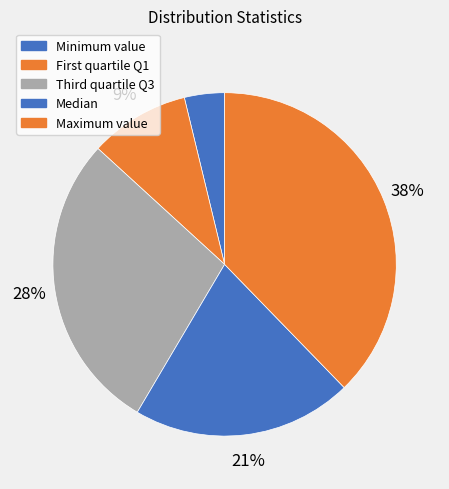

How many slices are in this pie chart?

5